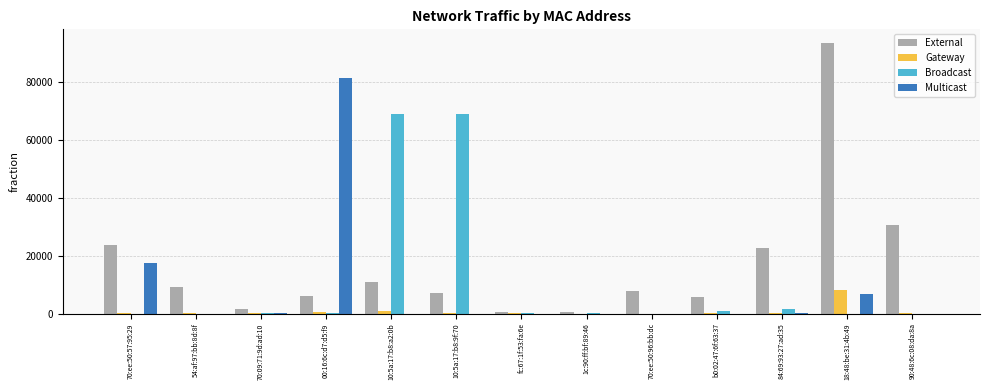

Which series changed the most between 10:5a:17:b8:9f:70 and fc:67:1f:53:fa:6e?

Broadcast